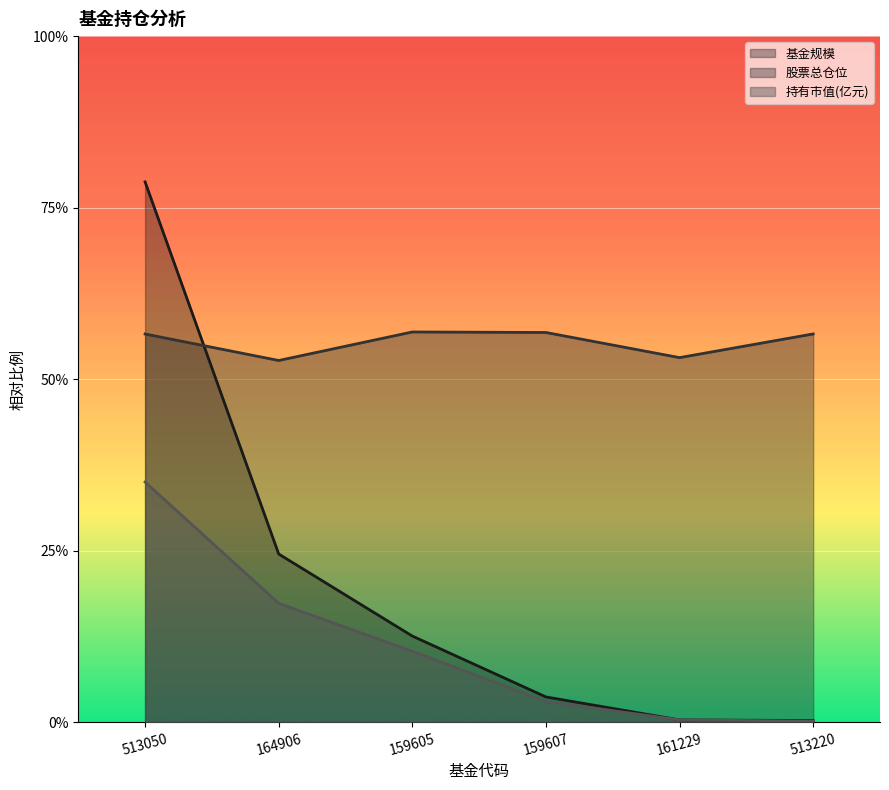

How many values in the 持有市值(亿元) series are below 41?

3